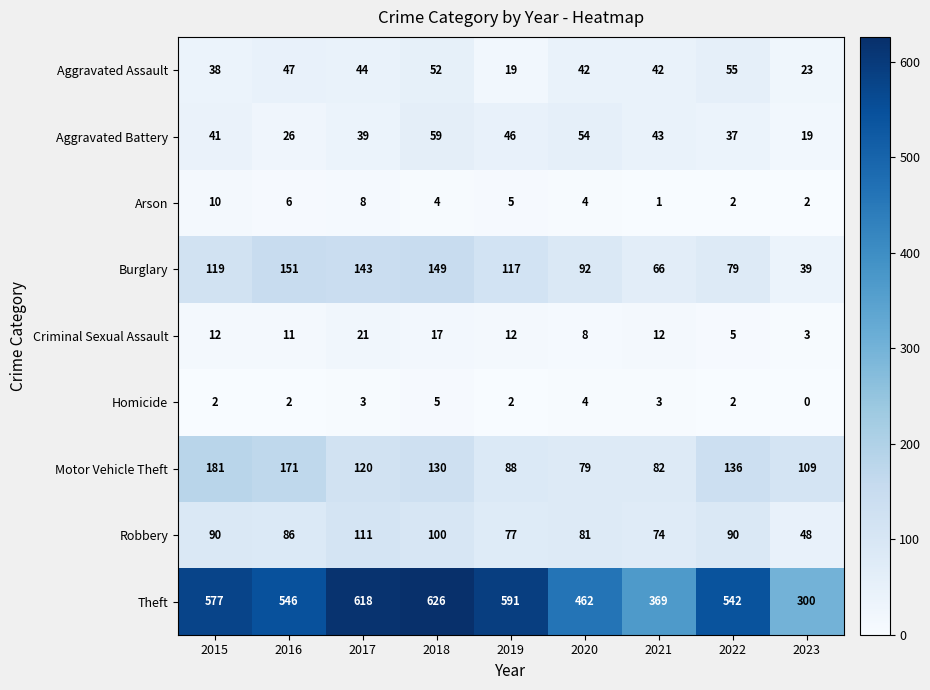

The value of Burglary at 2017 is 143. True or false?

True